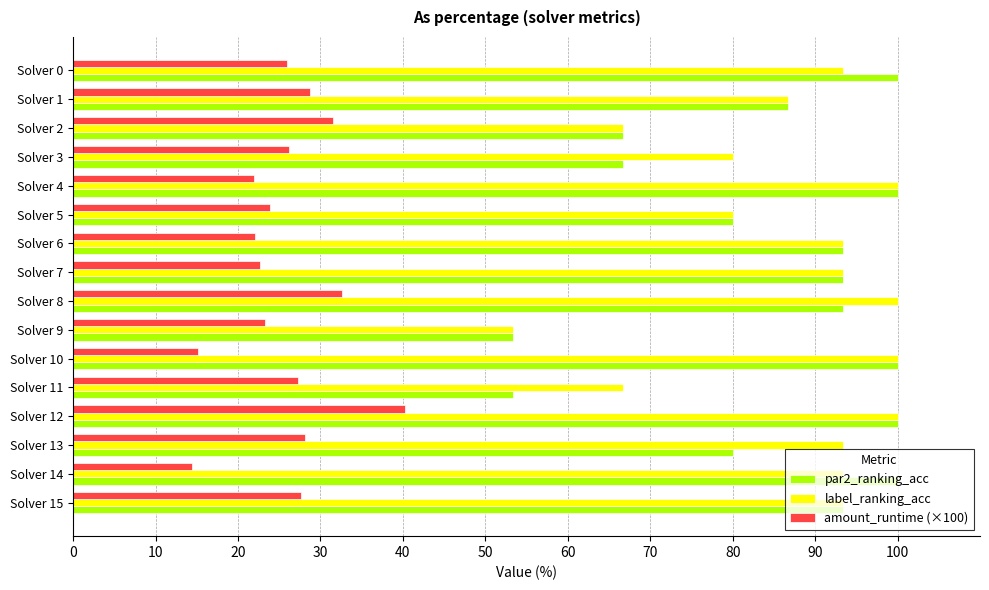

What is the lowest value of the label_ranking_acc series?

53.3